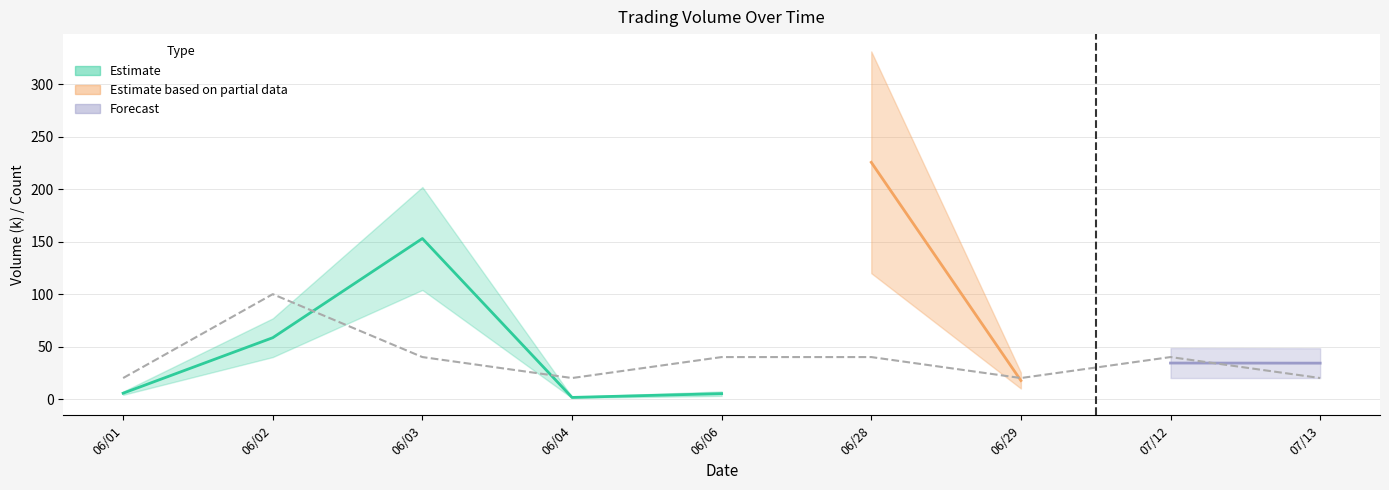

Count the values in the range 20 to 40.

8